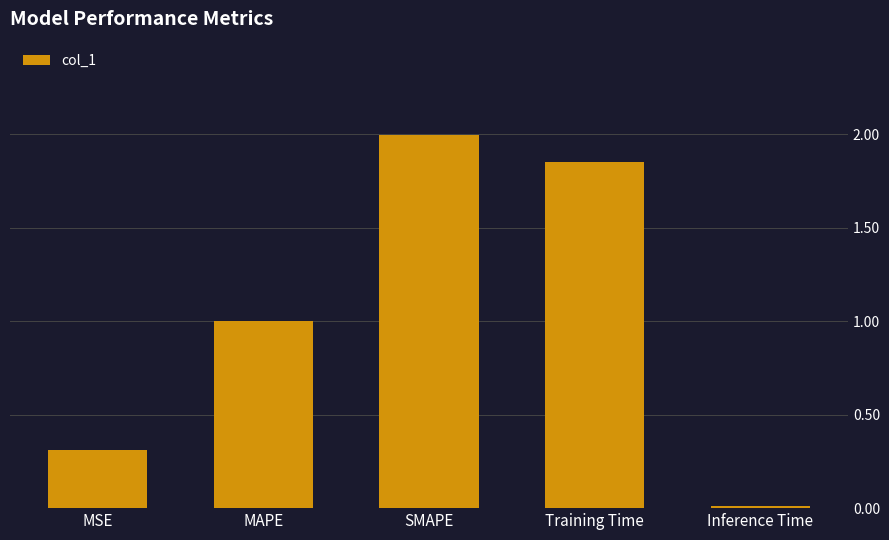

Does the chart contain stacked bars?

No